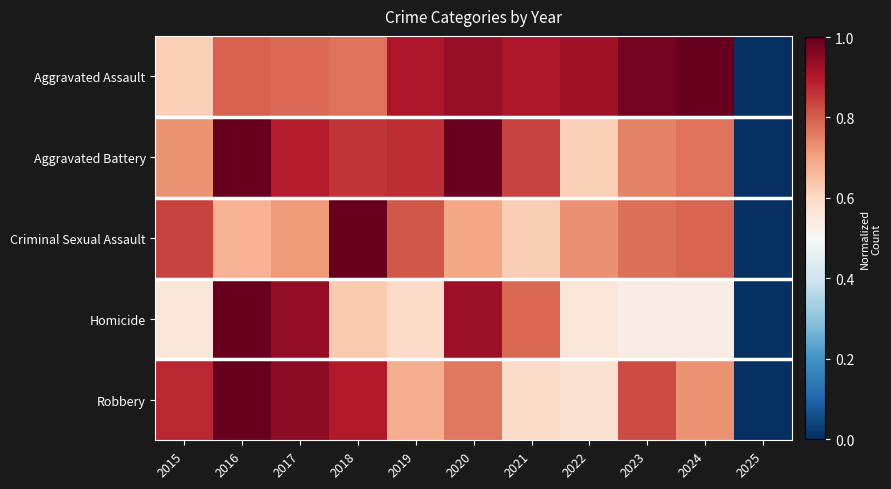

Reading left to right, transcribe all the data shown in this chart.

Aggravated Assault: 2015=0.6	2016=0.8	2017=0.8	2018=0.8	2019=0.9	2020=0.9	2021=0.9	2022=0.9	2023=1.0	2024=1.0	2025=0.0
Aggravated Battery: 2015=0.7	2016=1.0	2017=0.9	2018=0.9	2019=0.9	2020=1.0	2021=0.8	2022=0.6	2023=0.7	2024=0.8	2025=0.0
Criminal Sexual Assault: 2015=0.8	2016=0.7	2017=0.7	2018=1.0	2019=0.8	2020=0.7	2021=0.6	2022=0.7	2023=0.8	2024=0.8	2025=0.0
Homicide: 2015=0.6	2016=1.0	2017=0.9	2018=0.6	2019=0.6	2020=0.9	2021=0.8	2022=0.6	2023=0.5	2024=0.5	2025=0.0
Robbery: 2015=0.9	2016=1.0	2017=0.9	2018=0.9	2019=0.7	2020=0.8	2021=0.6	2022=0.6	2023=0.8	2024=0.7	2025=0.0